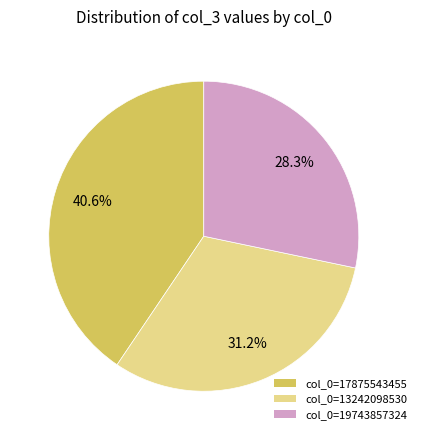

Is there any slice that represents more than half of the pie?

No